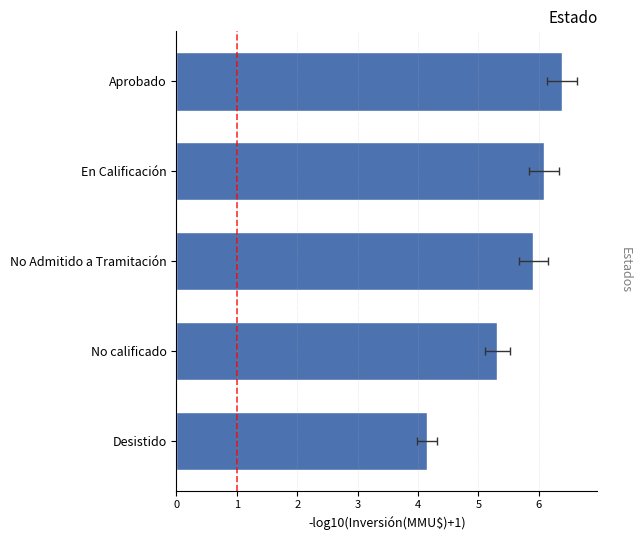

What is the average value?

5.6